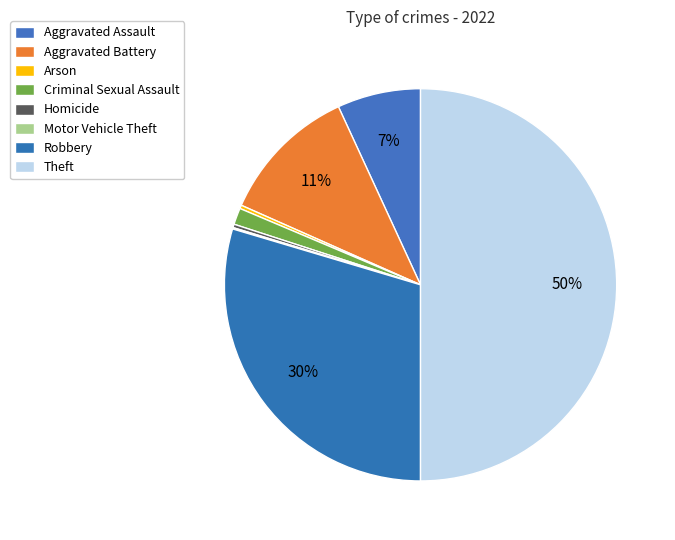

True or false: Aggravated Battery accounts for 11% of the total.

True